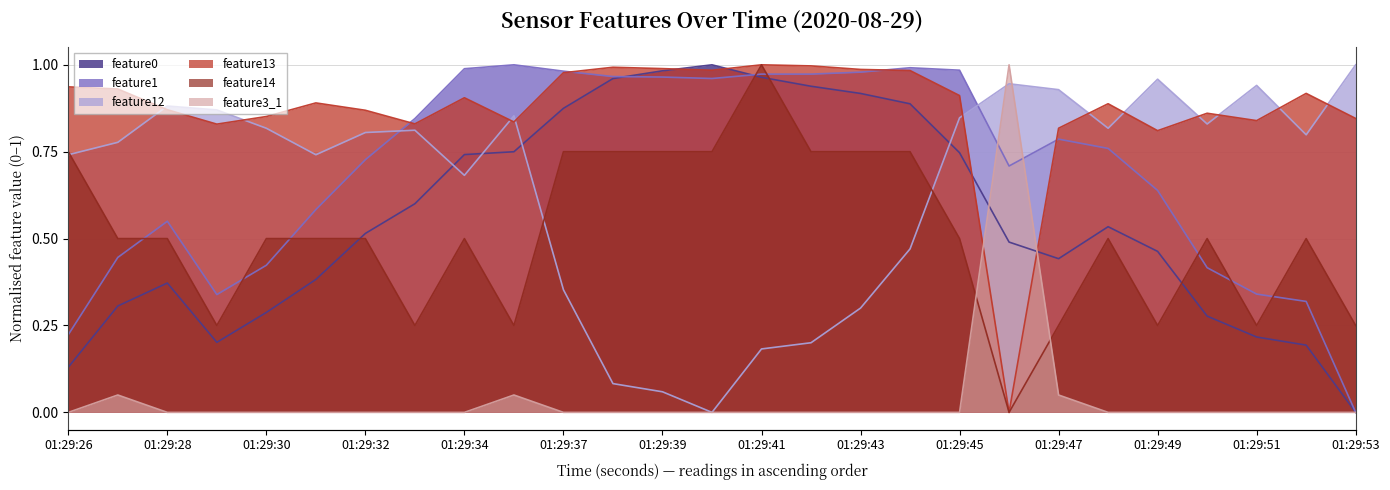

True or false: feature12 has more than 1 interior local peaks.

True